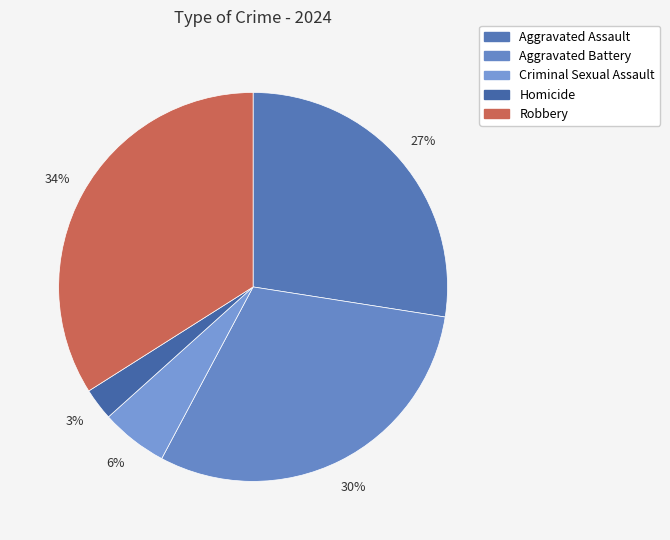

Which slice is the smallest?

Homicide